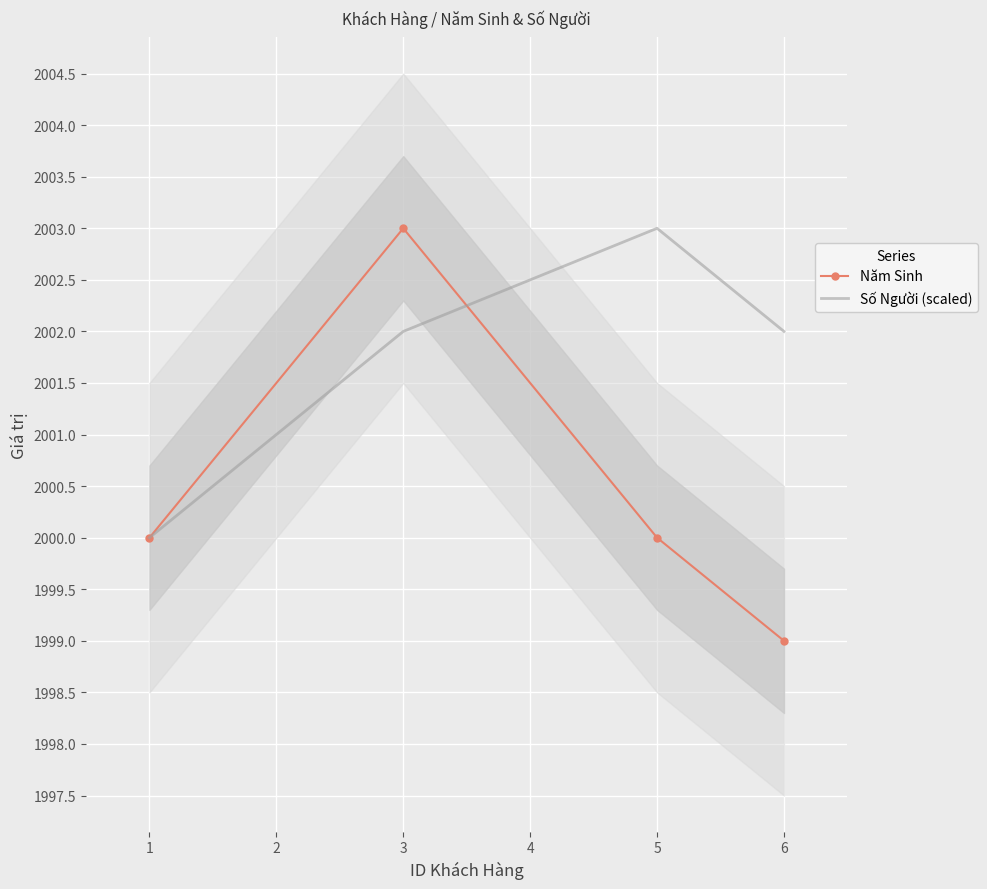

How many values in the Số Người (scaled) series exceed 2002?

1